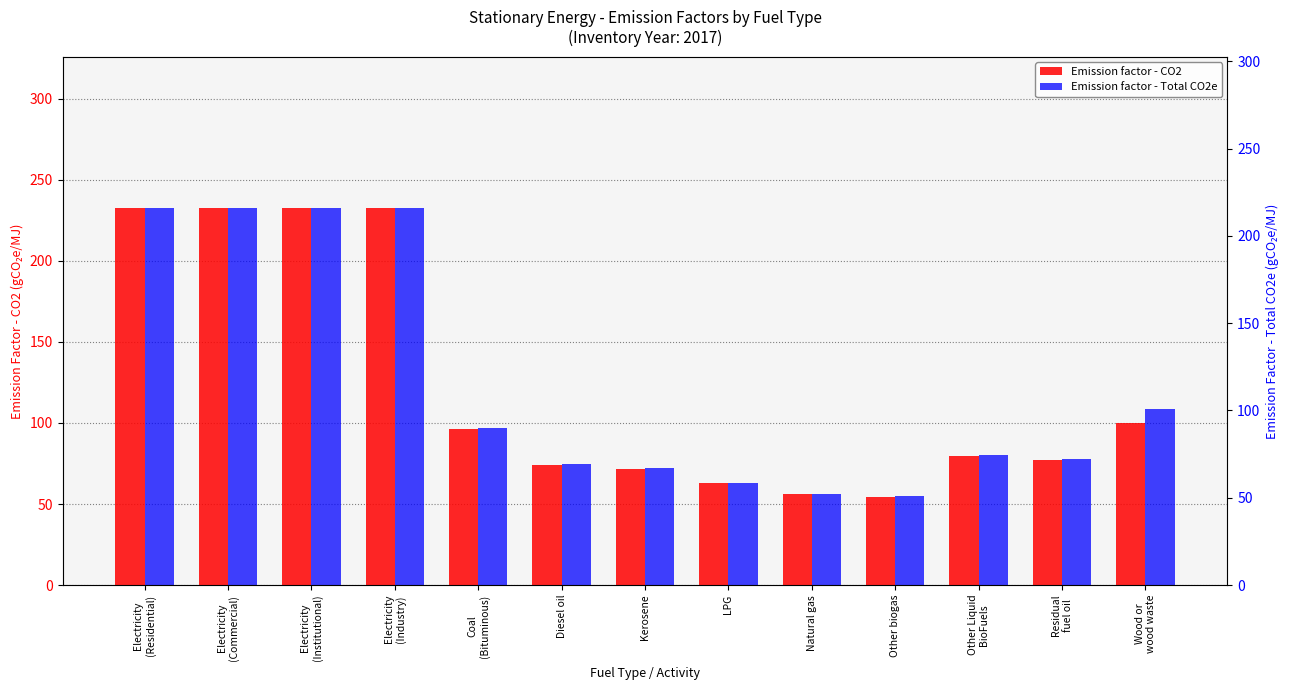

What are all the series names shown in the legend?

Emission factor - CO2, Emission factor - Total CO2e